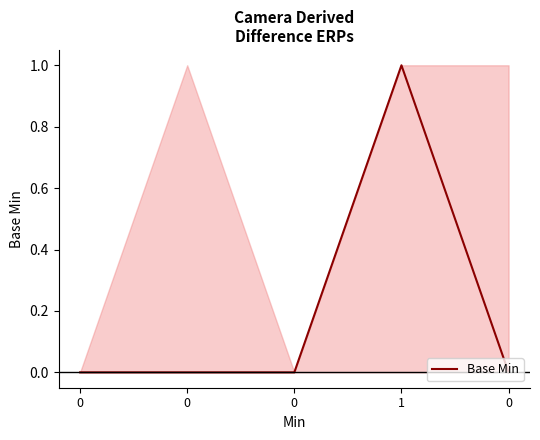

How many positive values are there?

1